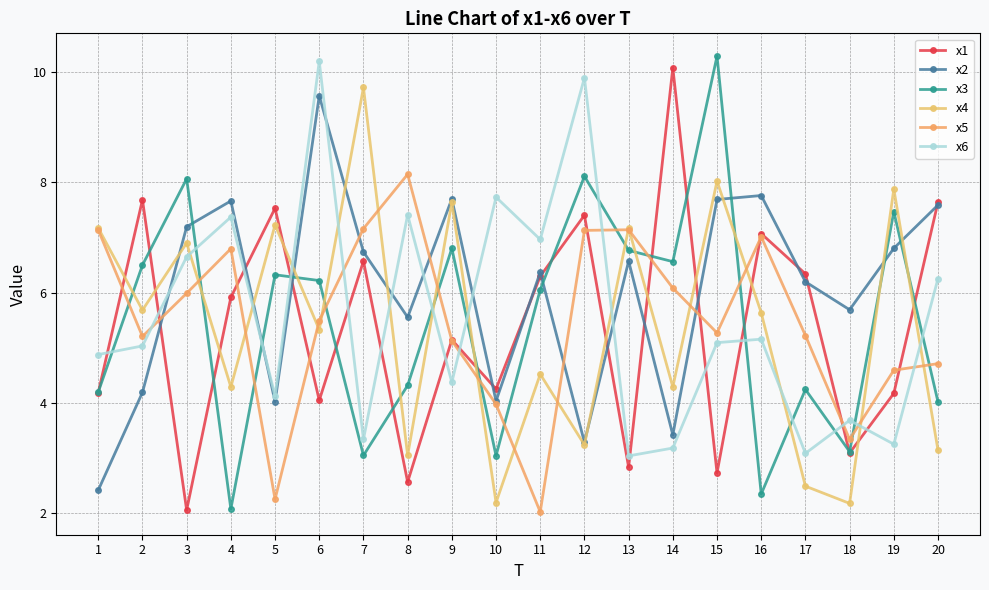

The x2 series shows 2.4 at 4. True or false?

False